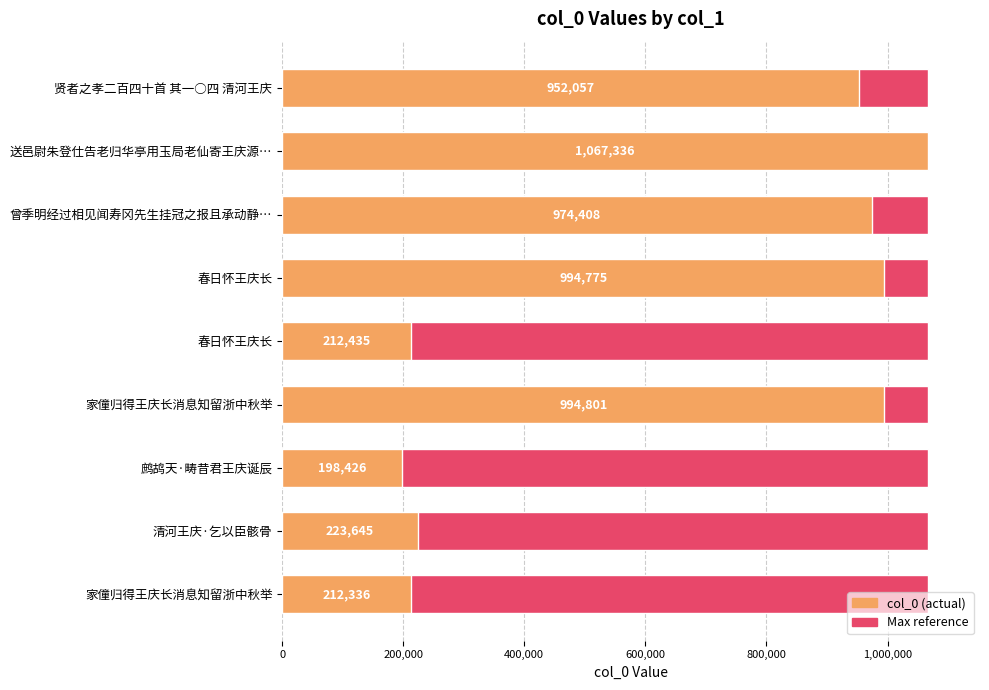

What is the average value of the col_0 series?

647802.1